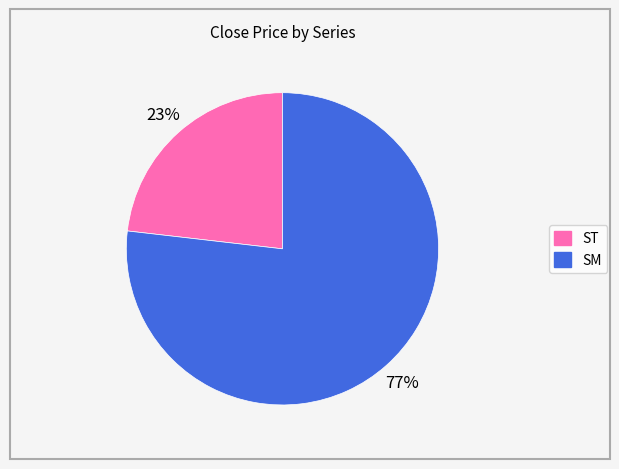

Does ST account for over 50% of the chart?

No